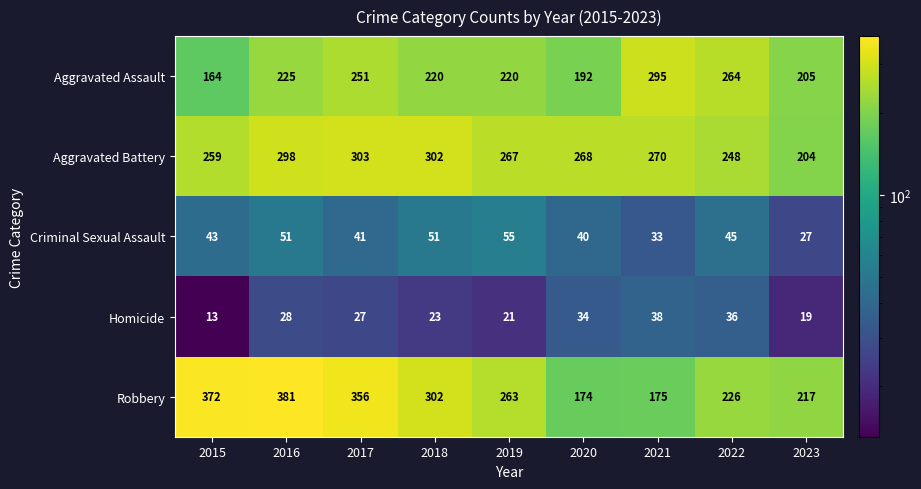

What is the total value across all series at 2018?

898